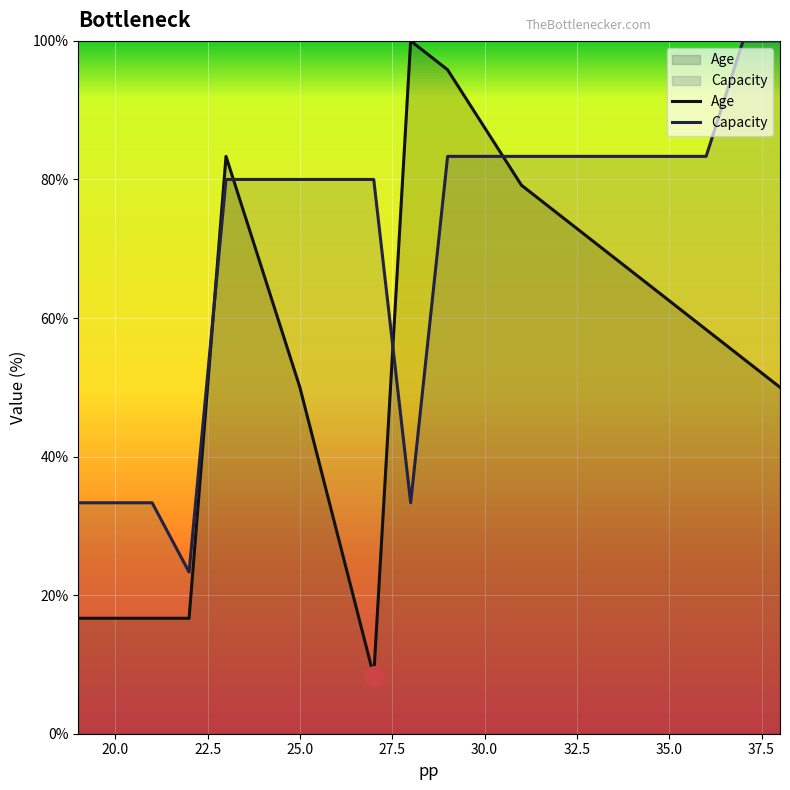

The Age series shows 116.3 at 30.0. True or false?

False